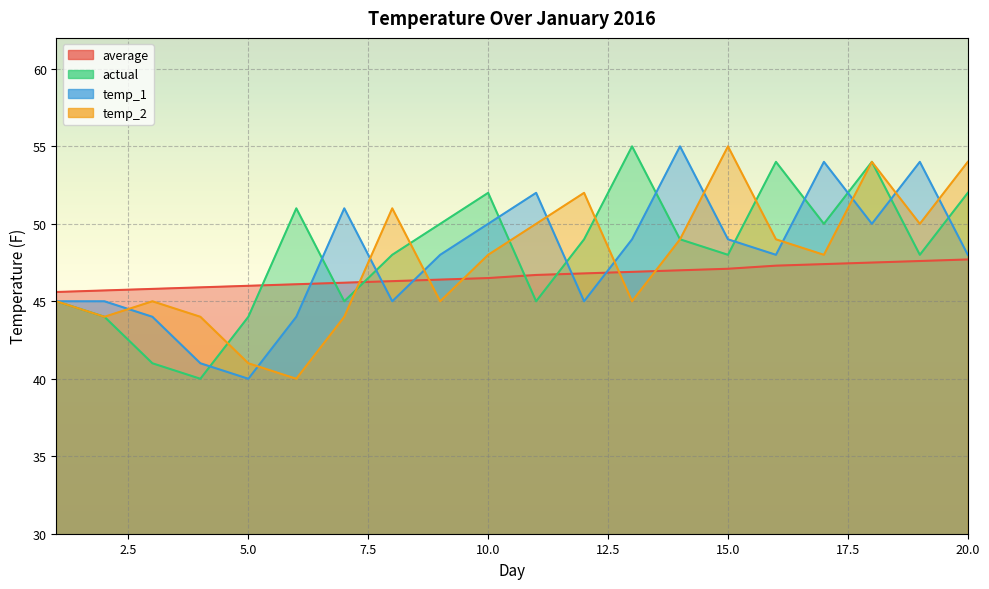

How many values in the average series exceed 46?

15